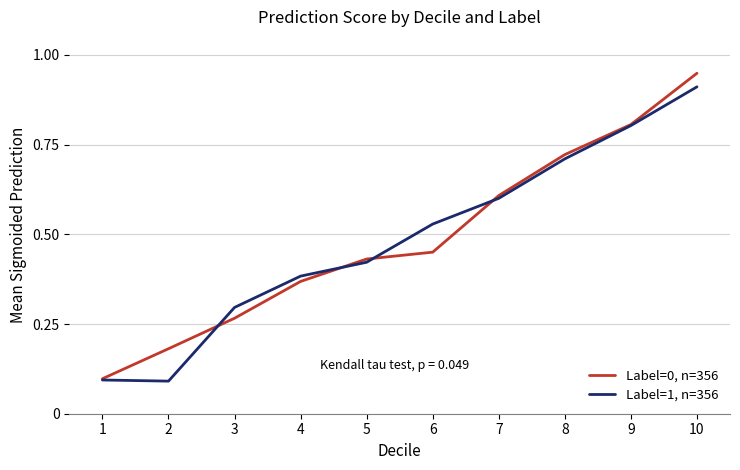

Which category has the highest value across all series?

10